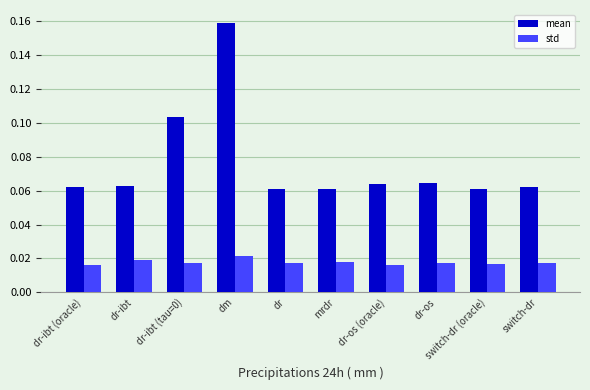

Is it true that mean equals 0.0 at mrdr?

False